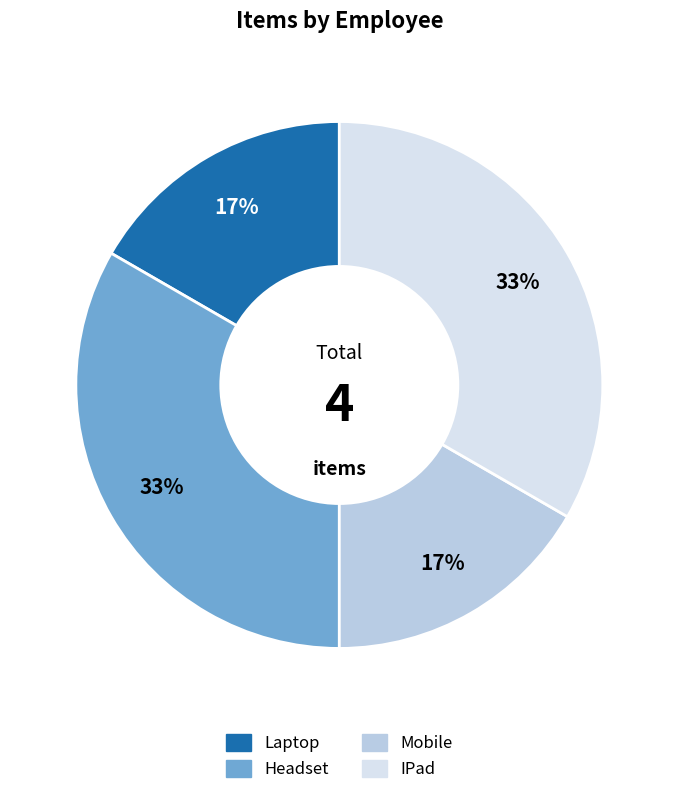

To the nearest percent, what percentage of the pie is Headset?

33%